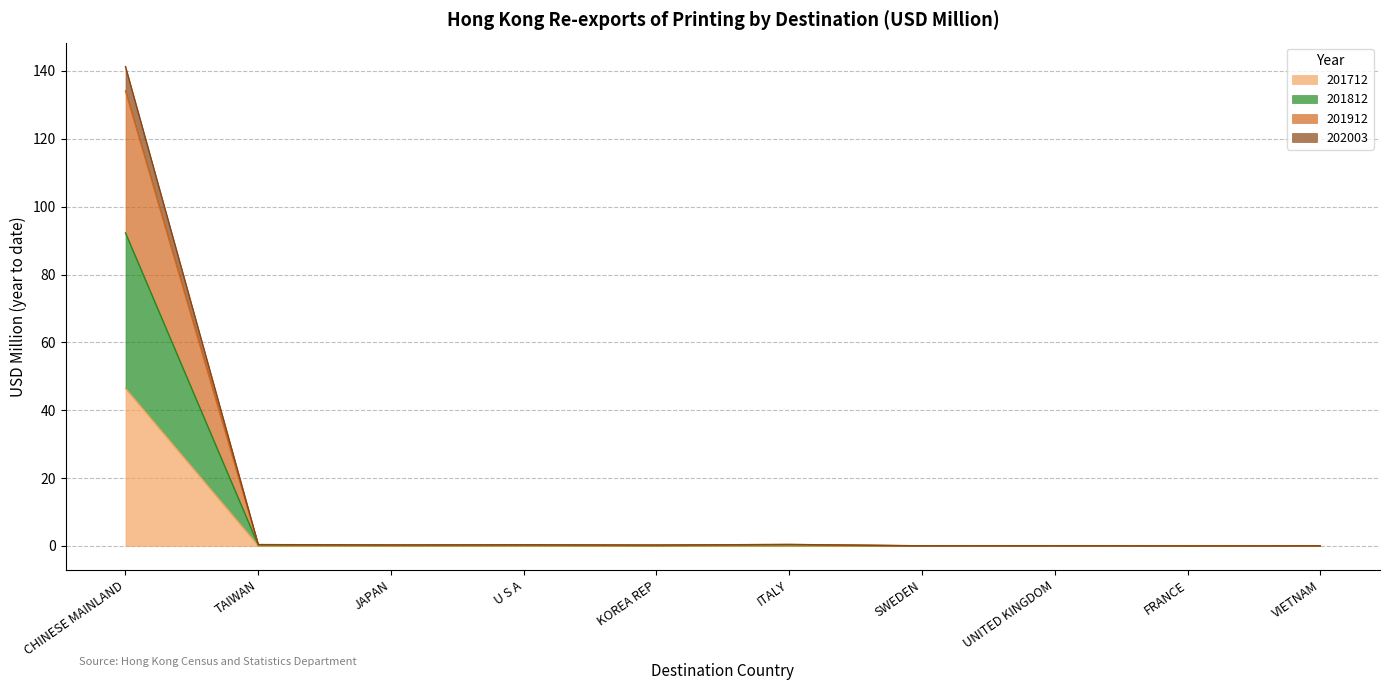

The value of 201712 at UNITED KINGDOM is 0.0. True or false?

False